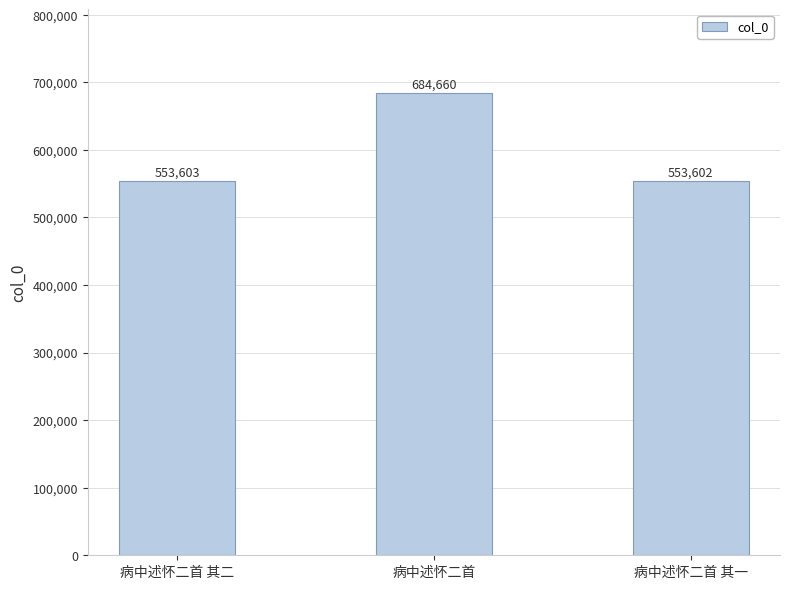

Does the chart contain any negative values?

No